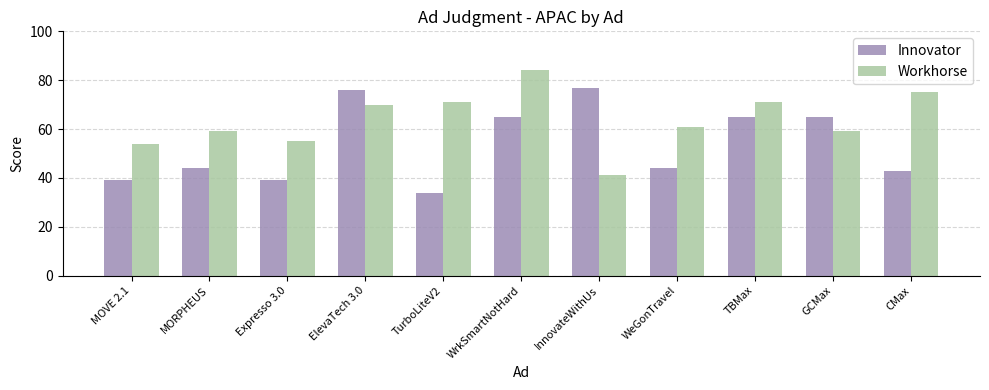

At WeGonTravel, list the series in order from smallest to largest.

Innovator, Workhorse